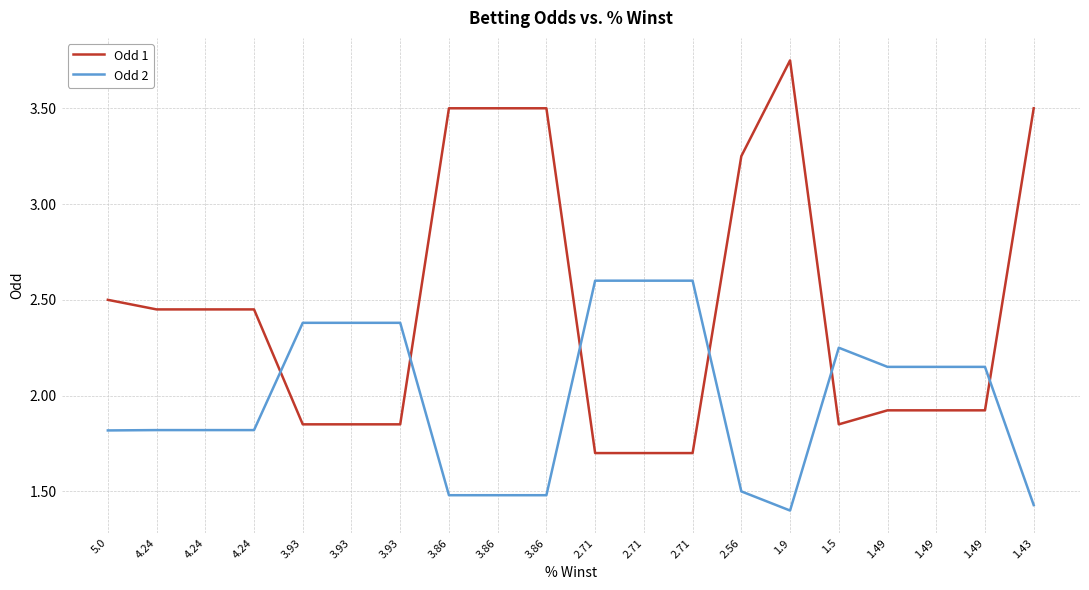

True or false: Odd 2 and Odd 1 intersect in this chart.

True